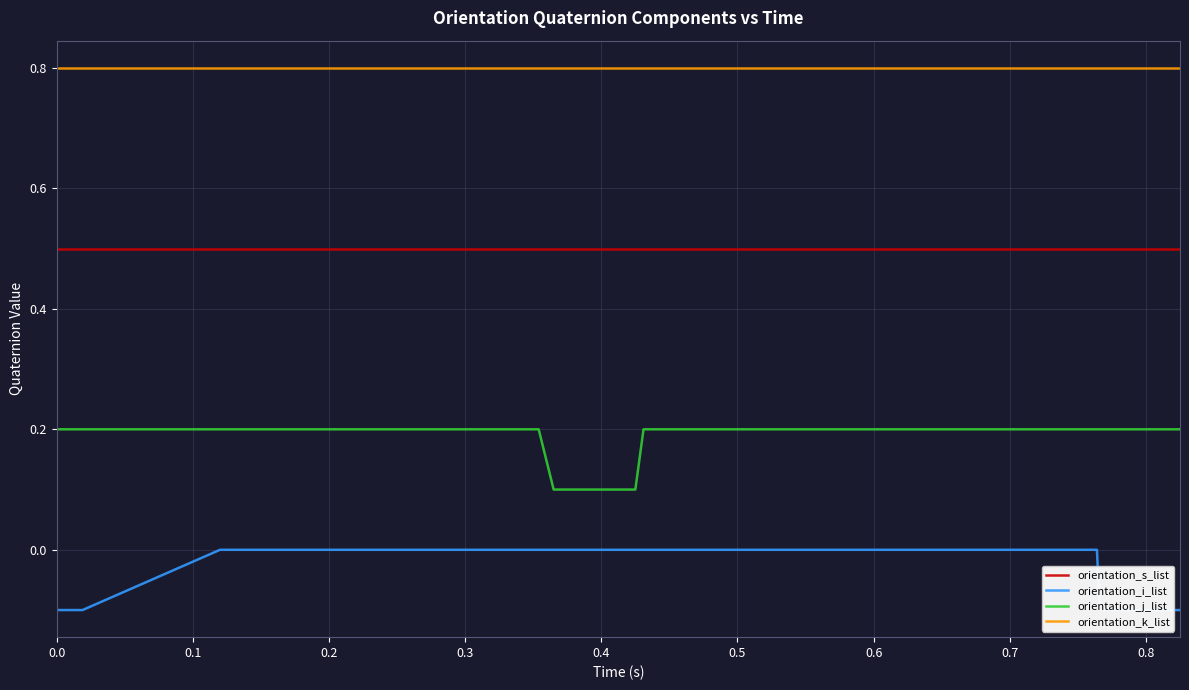

True or false: orientation_s_list and orientation_k_list intersect in this chart.

False